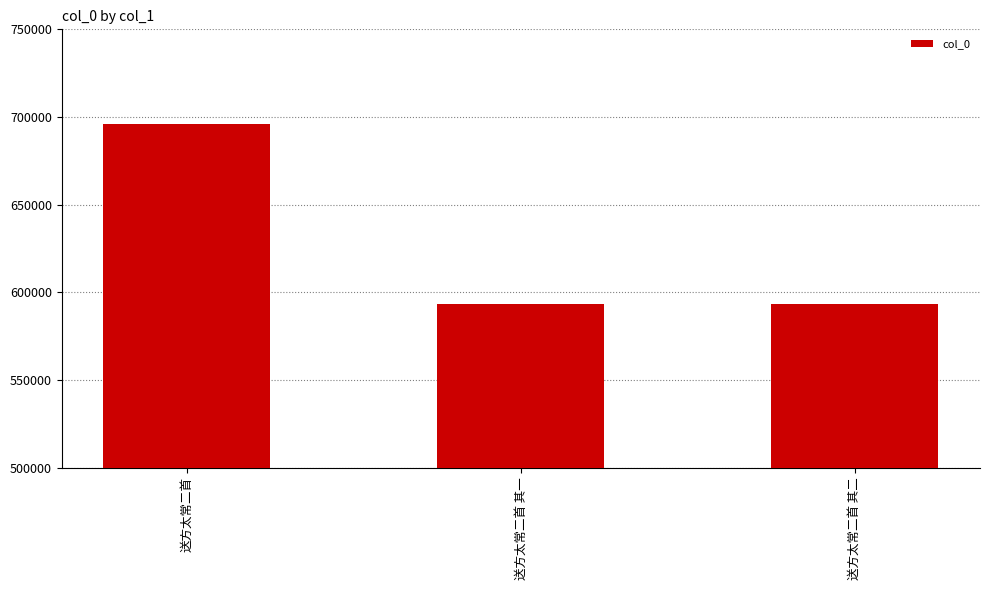

The value at 送方太常二首 其二 is 188636. True or false?

False